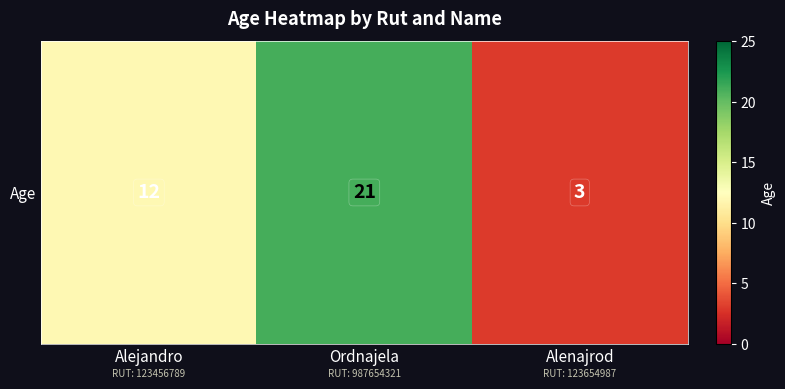

Reading left to right, what are all the values shown in this chart?

Alejandro=12	Ordnajela=21	Alenajrod=3